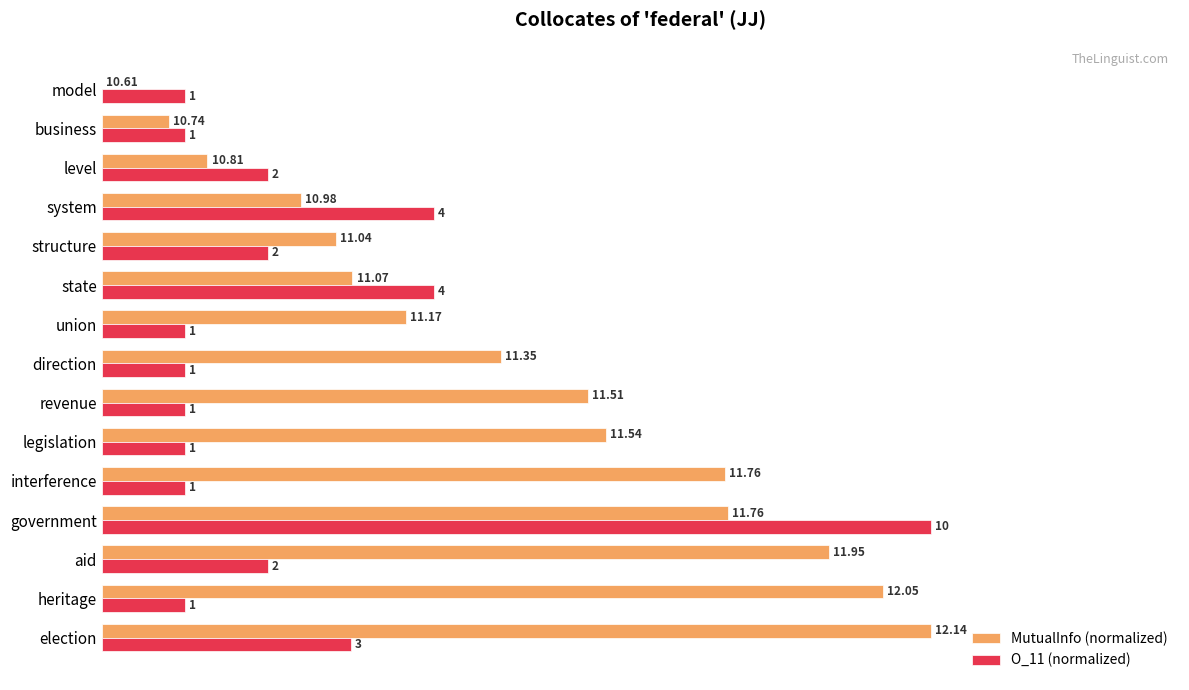

Rank the series by their average value, from highest to lowest.

MutualInfo (normalized), O_11 (normalized)